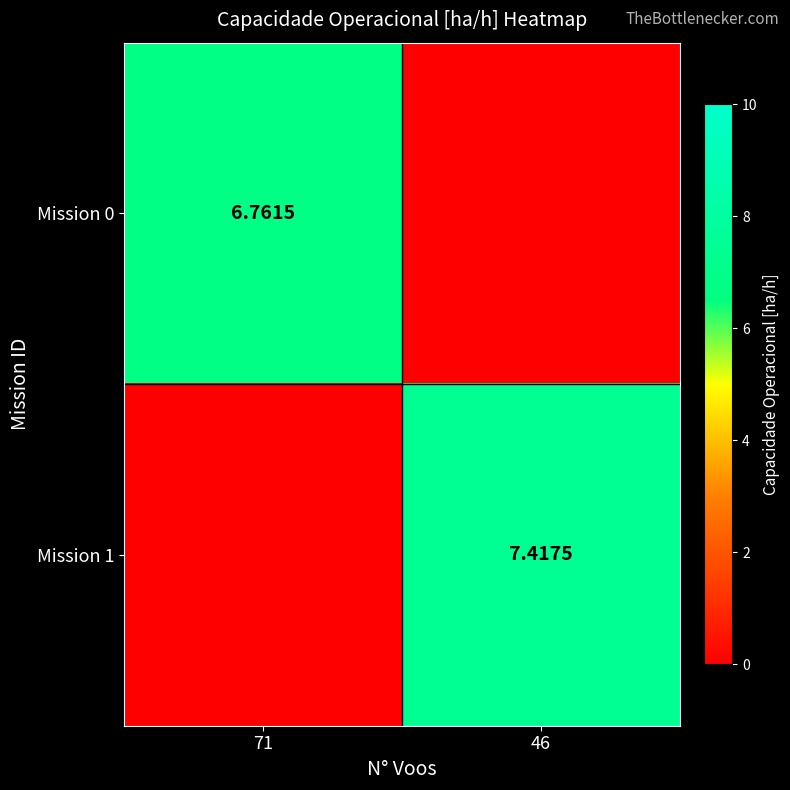

At which category is the sum across all series the highest?

46